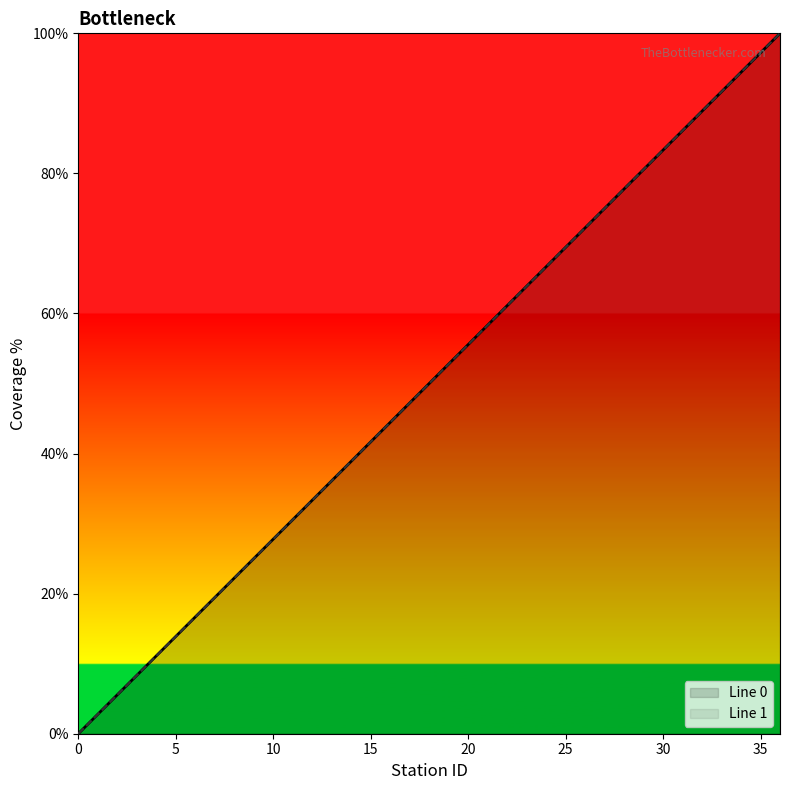

Which series has the largest range (max minus min)?

Line 0